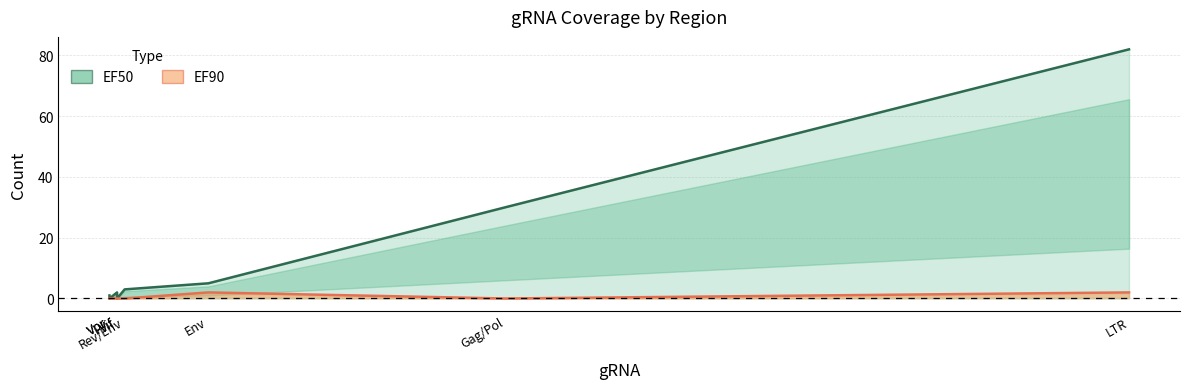

How many values in the EF50 series exceed 3?

3